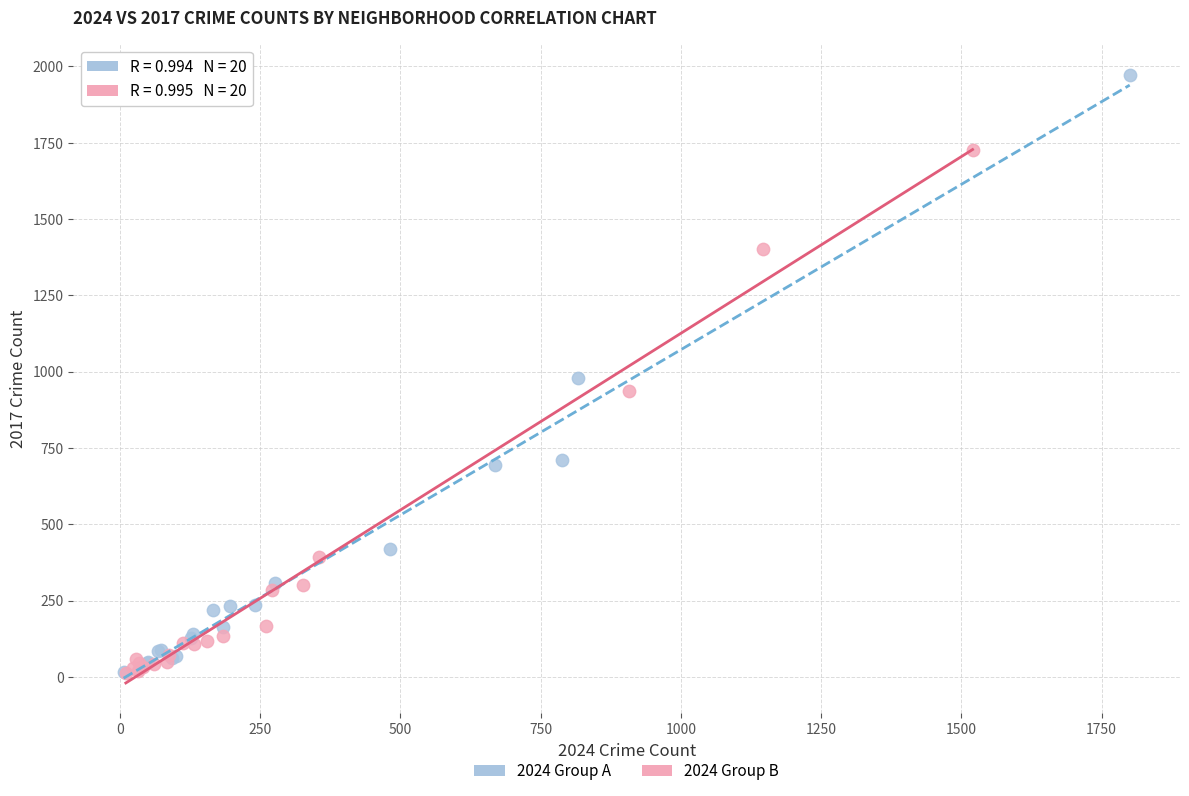

Which series has the largest Y range (max minus min)?

2024 Group A